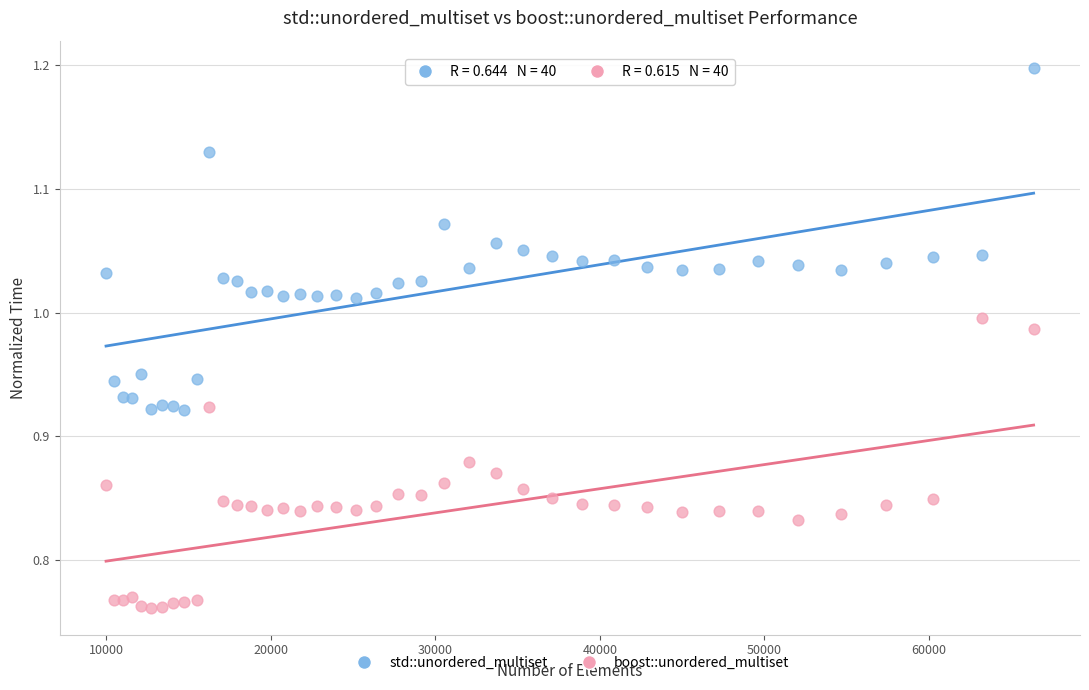

Which series has the widest spread of Y values?

std::unordered_multiset